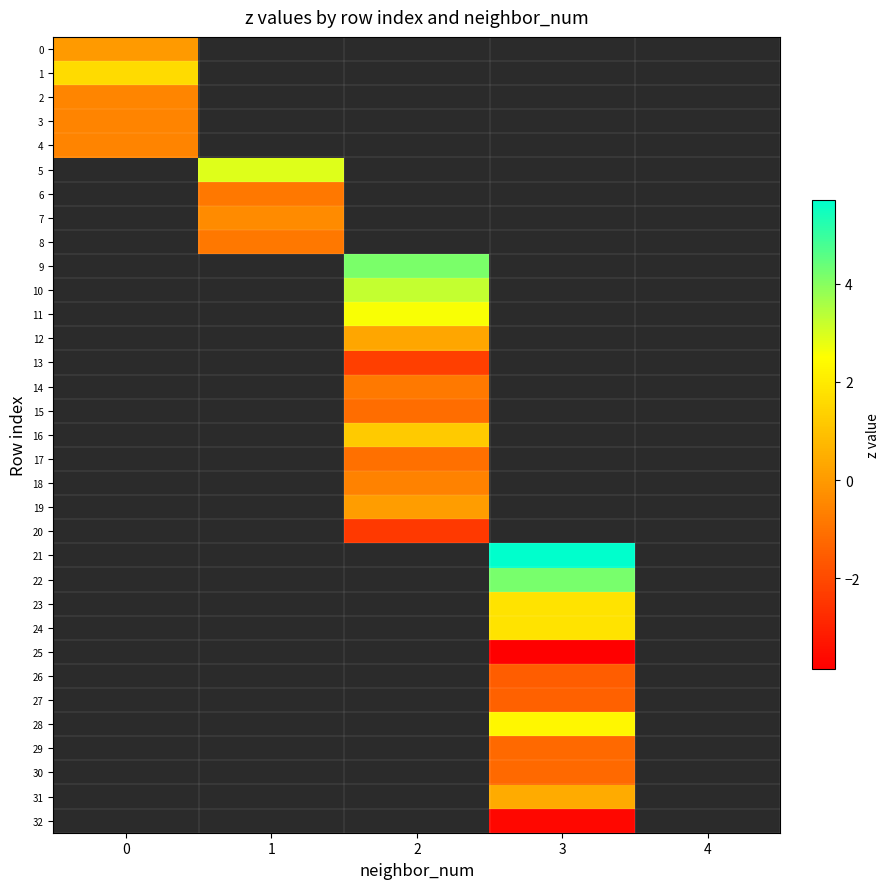

Is the value of 10 at 0 greater than the value of 13 at 4?

No